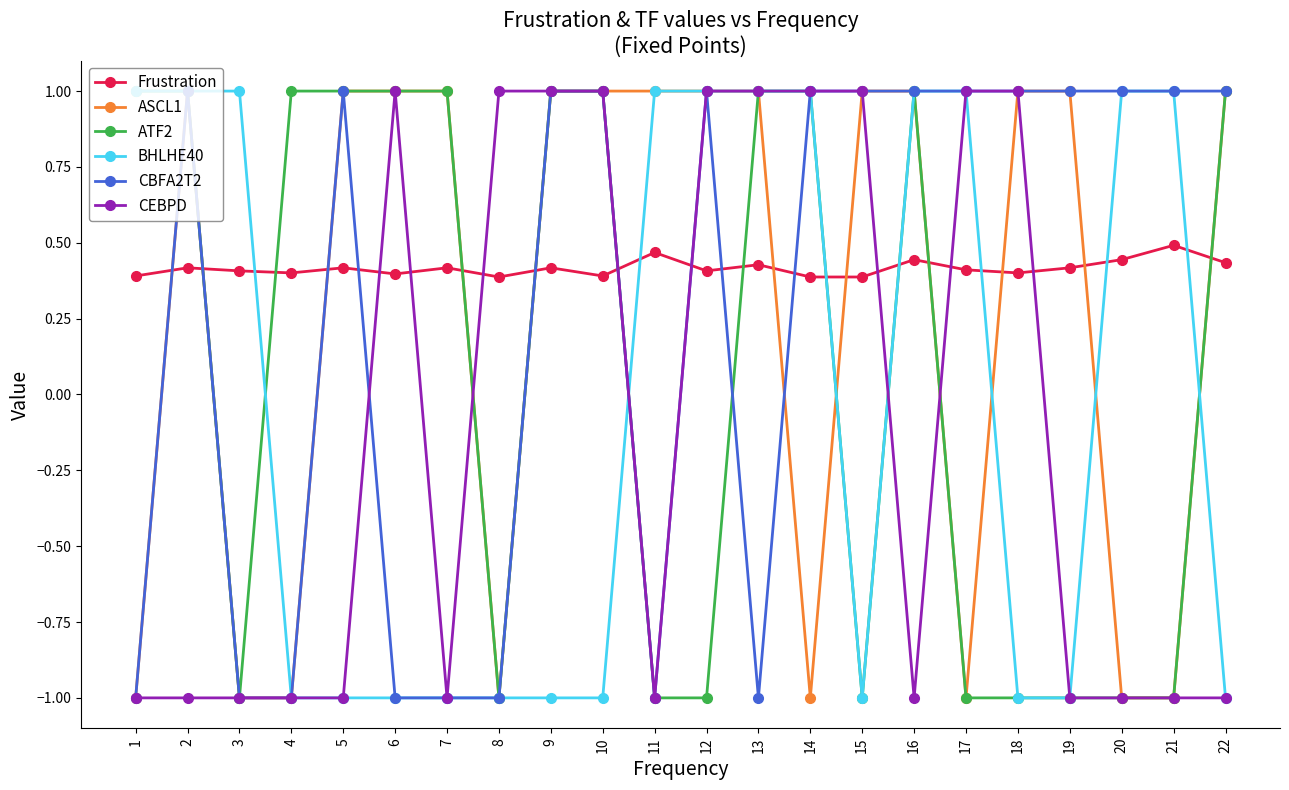

What is the difference between the second highest and second lowest values in the ASCL1 series?

2.0